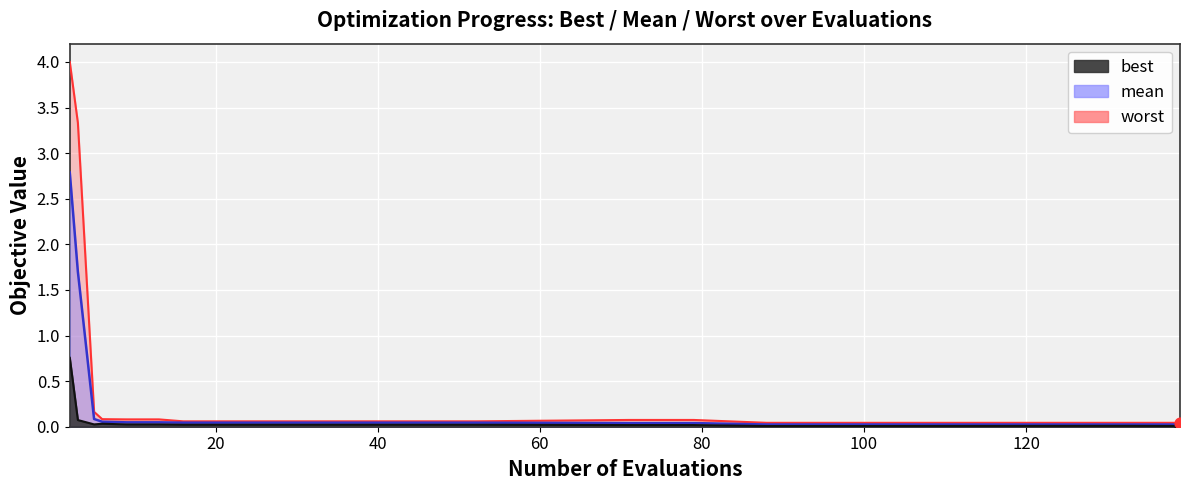

Which series has the largest total across all categories?

worst